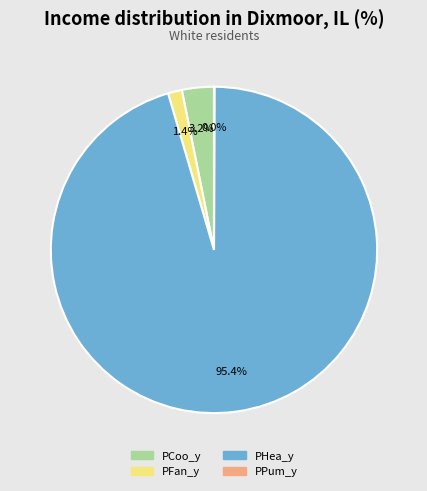

Which has a higher value, PCoo_y or PFan_y?

PCoo_y